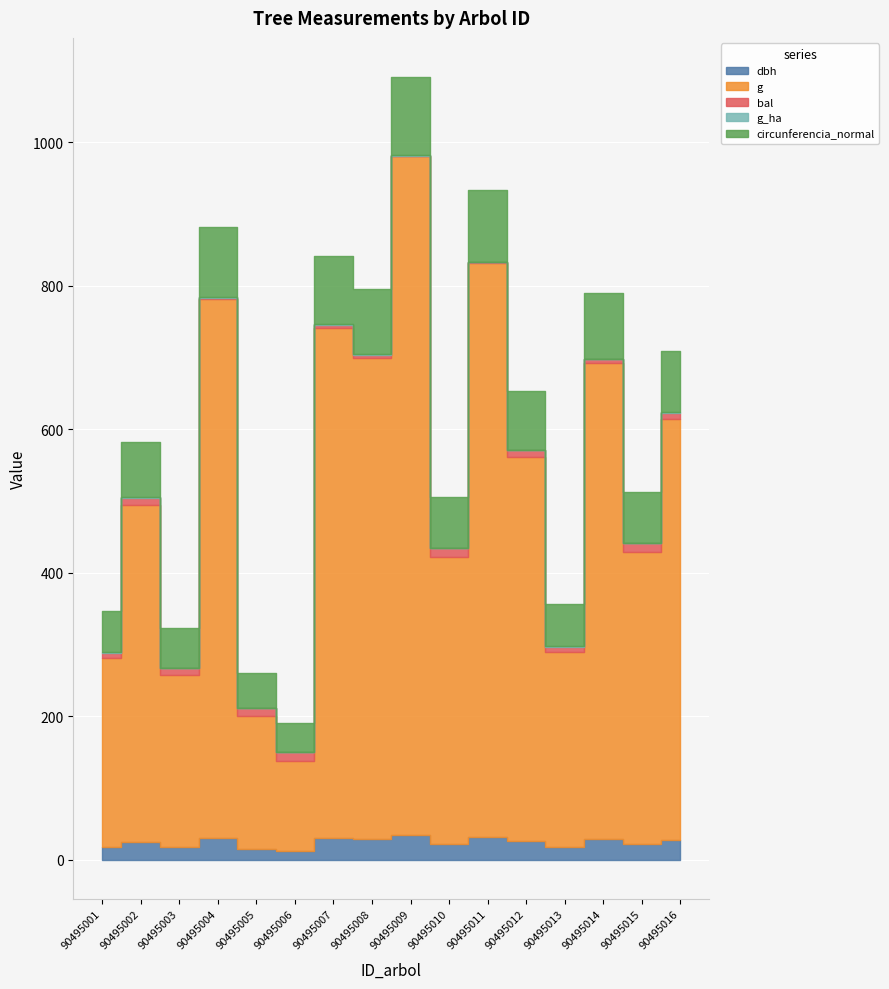

Count the number of categories in the chart.

16